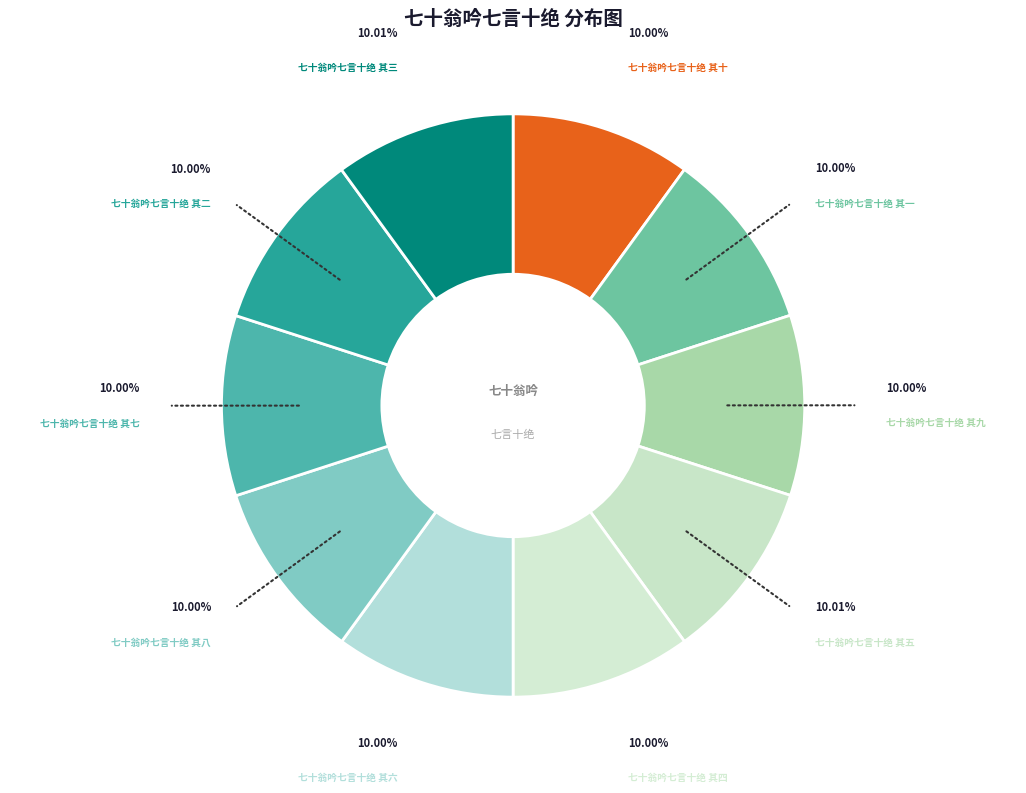

How many slices are in this pie chart?

10